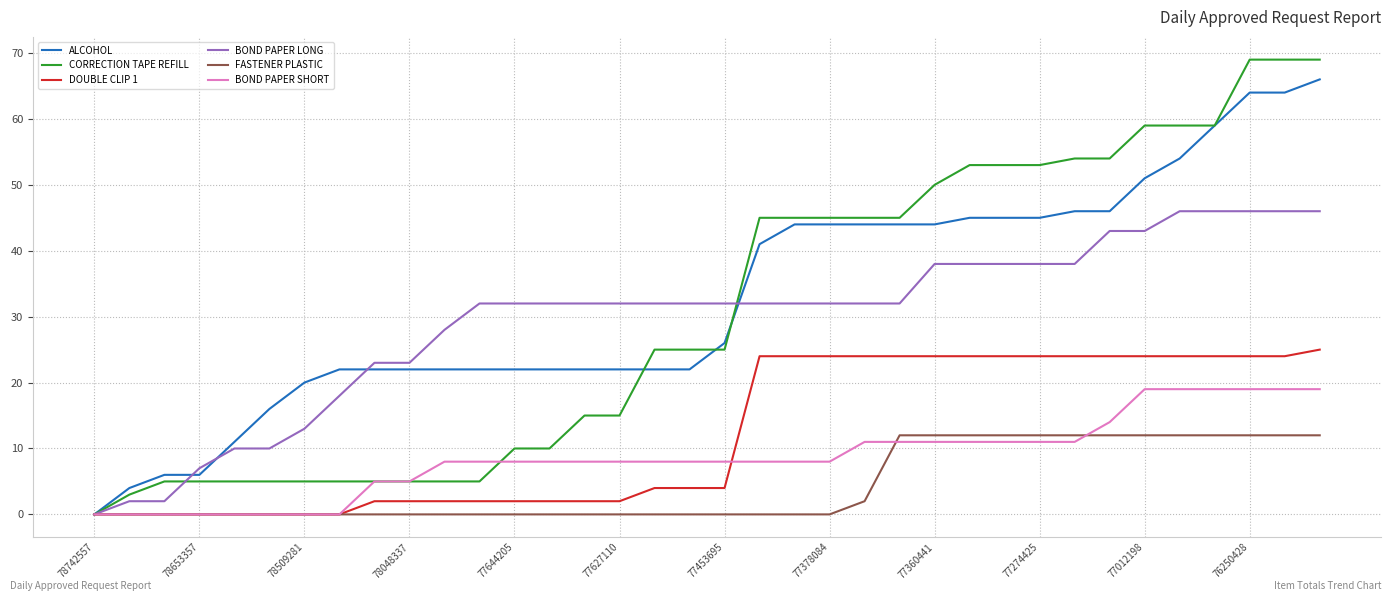

What is the maximum value shown in the chart?

69